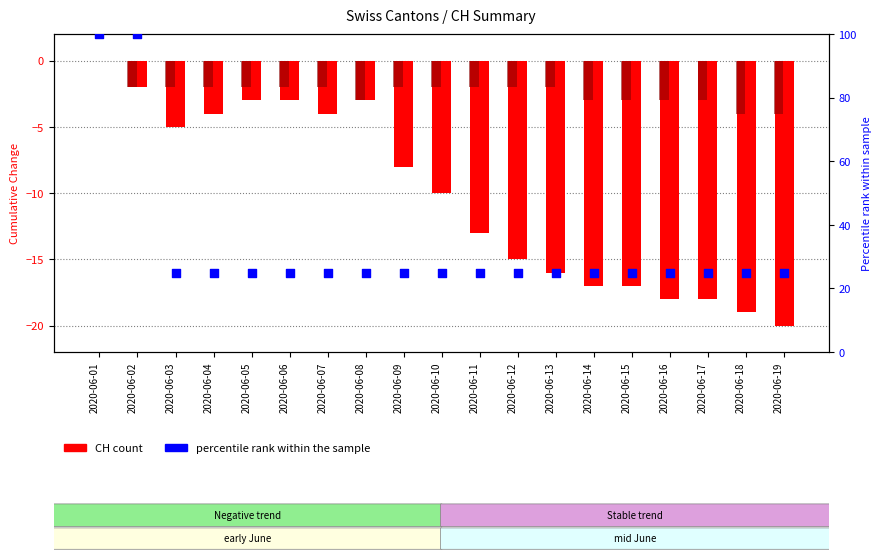

Which series reaches the minimum Y coordinate?

CH (total)